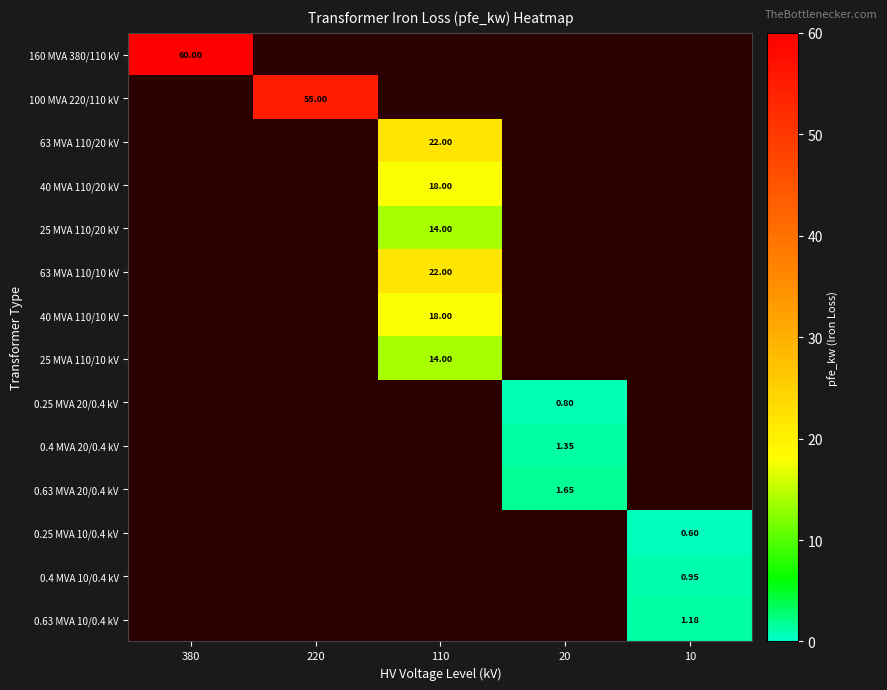

Between 10 and 220, which is larger?

220